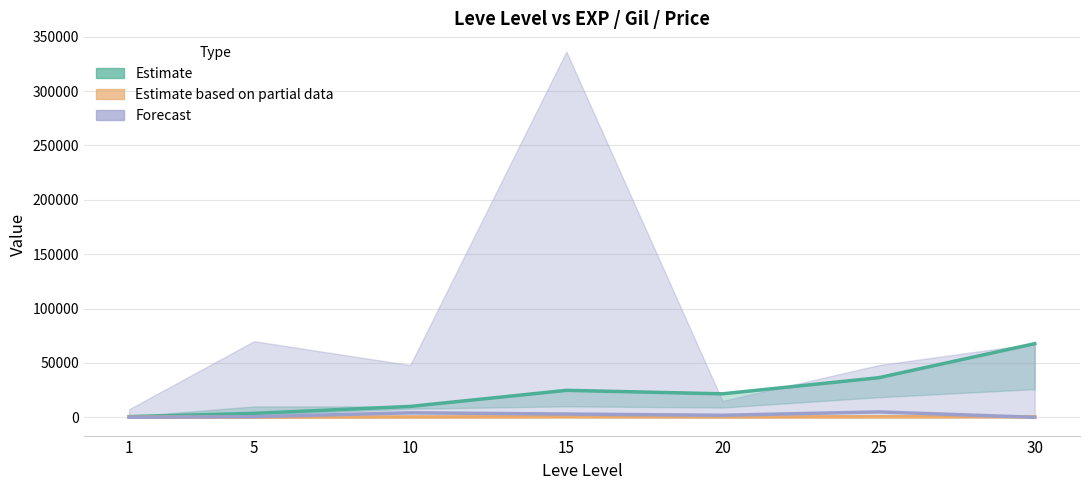

Between 15 and 10, which is larger?

15